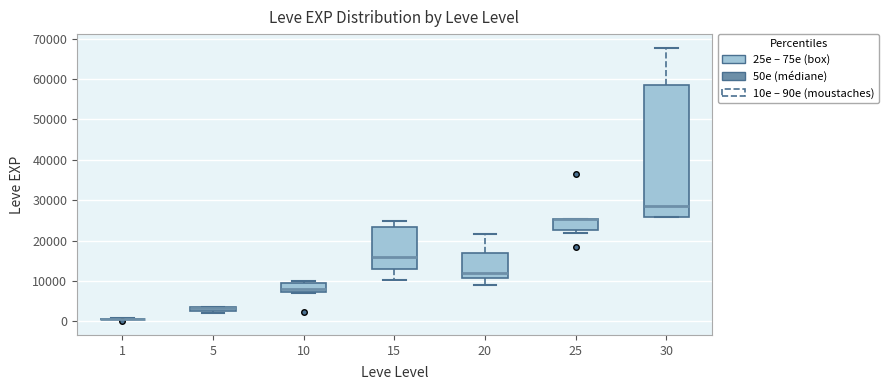

Where does the median line of the box at x = 10 sit on the y-axis? The values are not printed on the chart, so give them approximately, as read against the axis.

8000